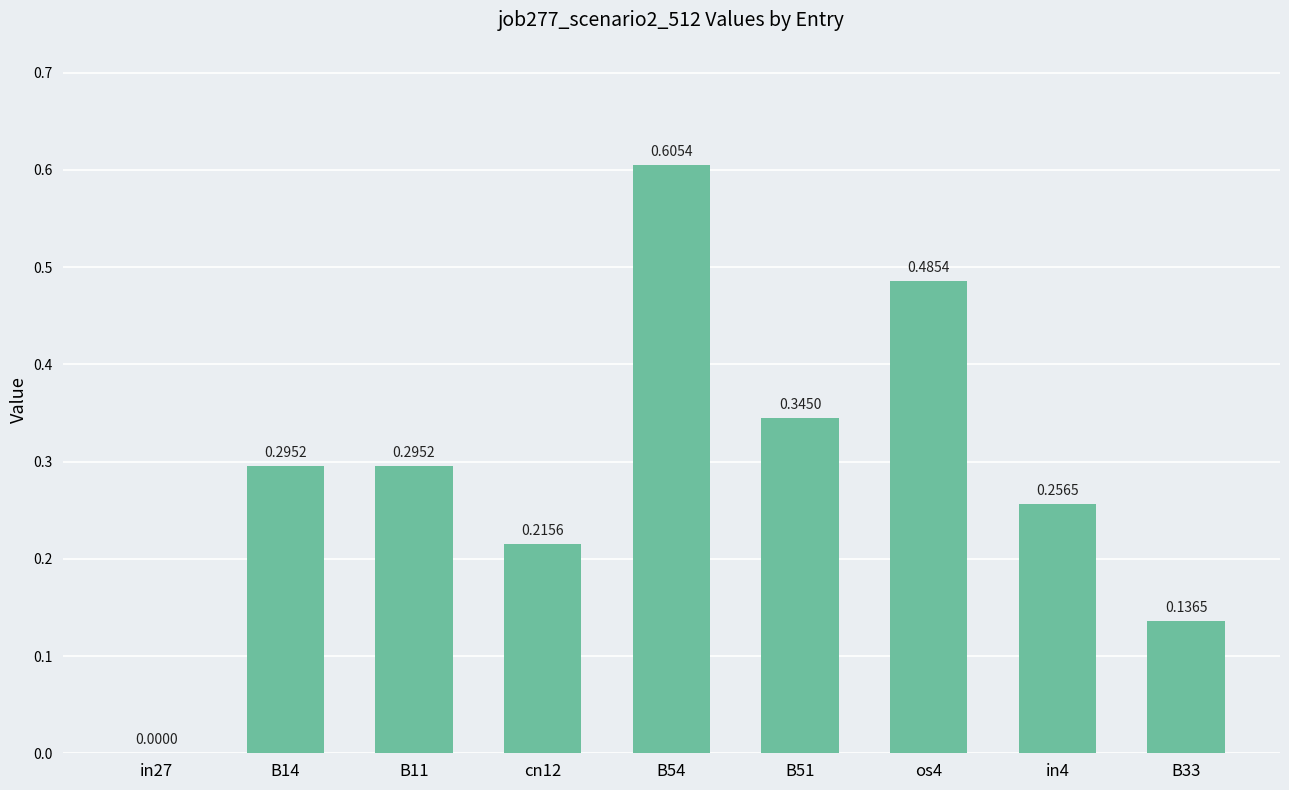

What is the sum of the values at B33 and B14?

0.4